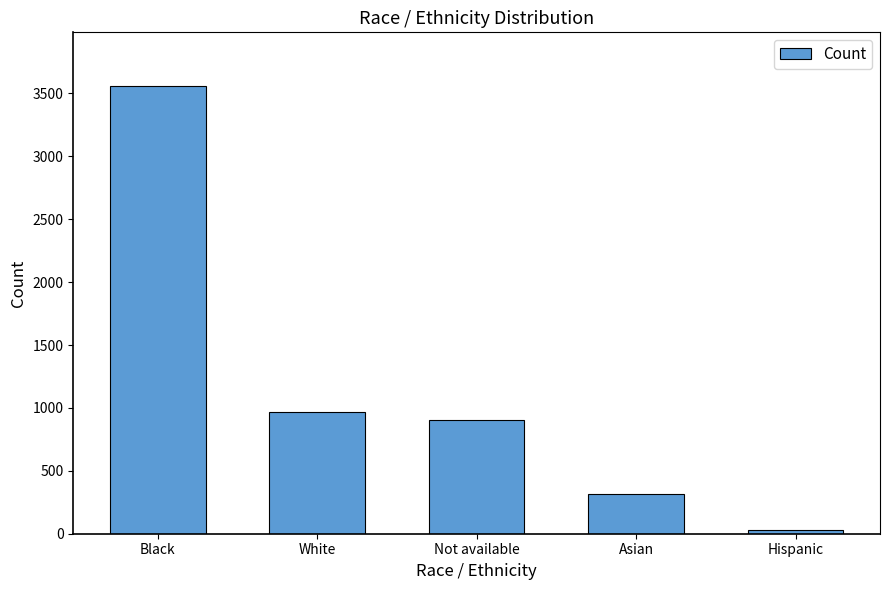

Between White and Hispanic, which is larger?

White